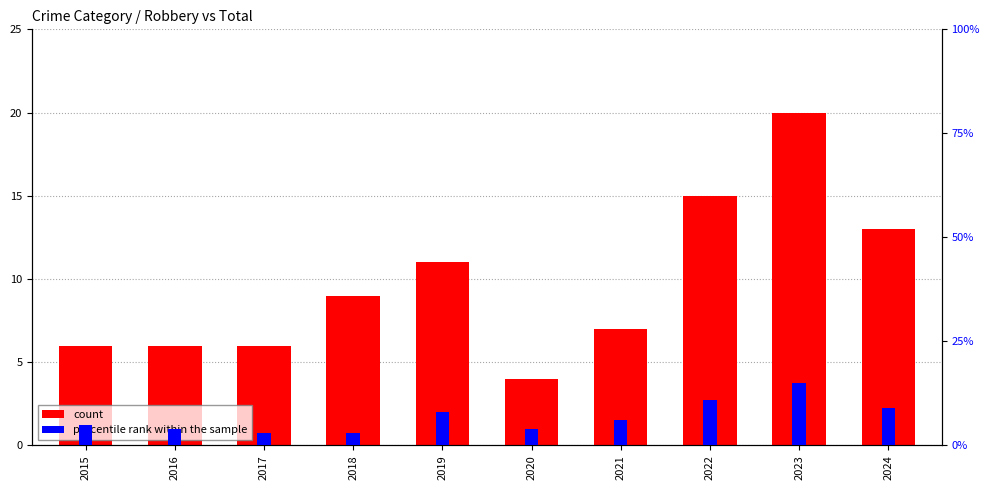

What is the lowest value of the count series?

4